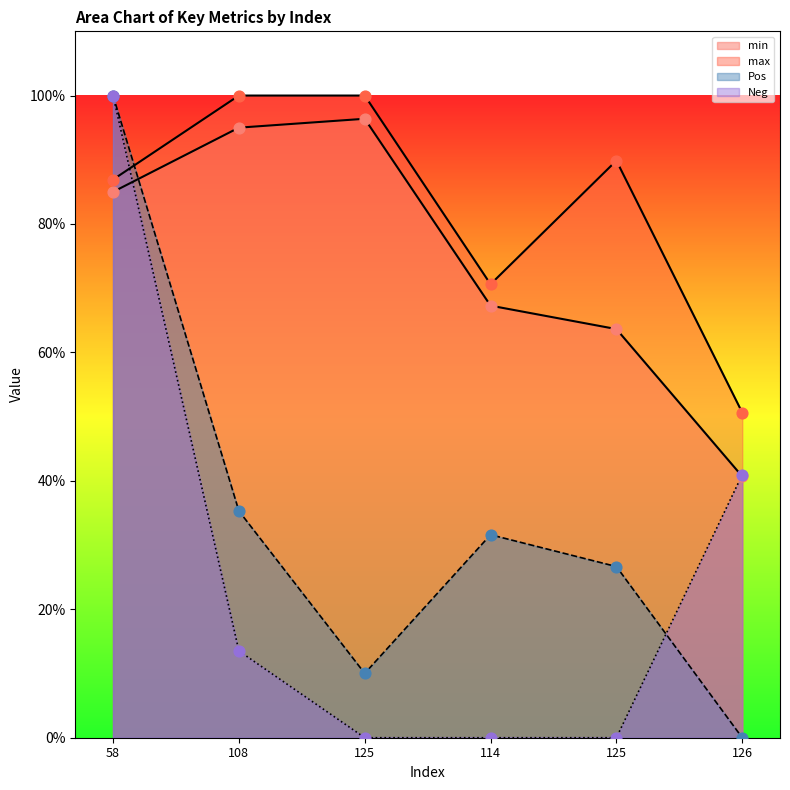

Which series has the largest total across all categories?

max